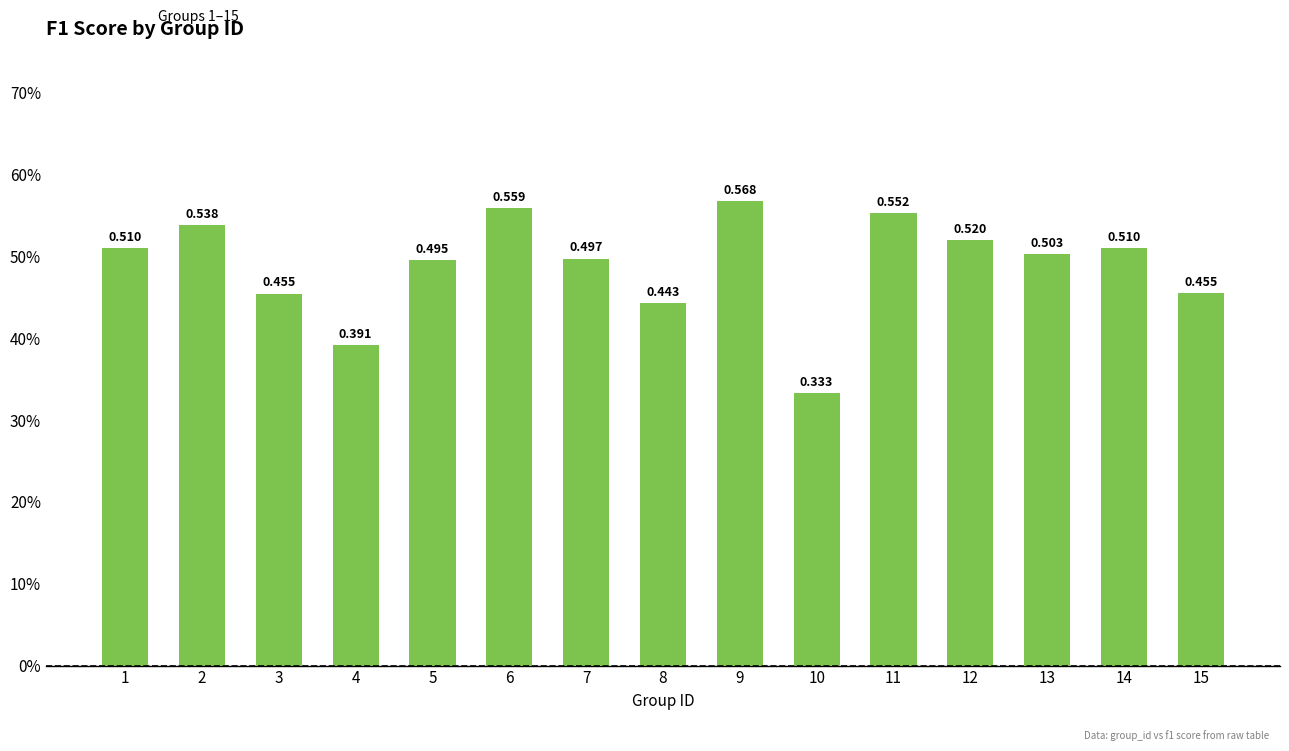

Are the bars horizontal?

No